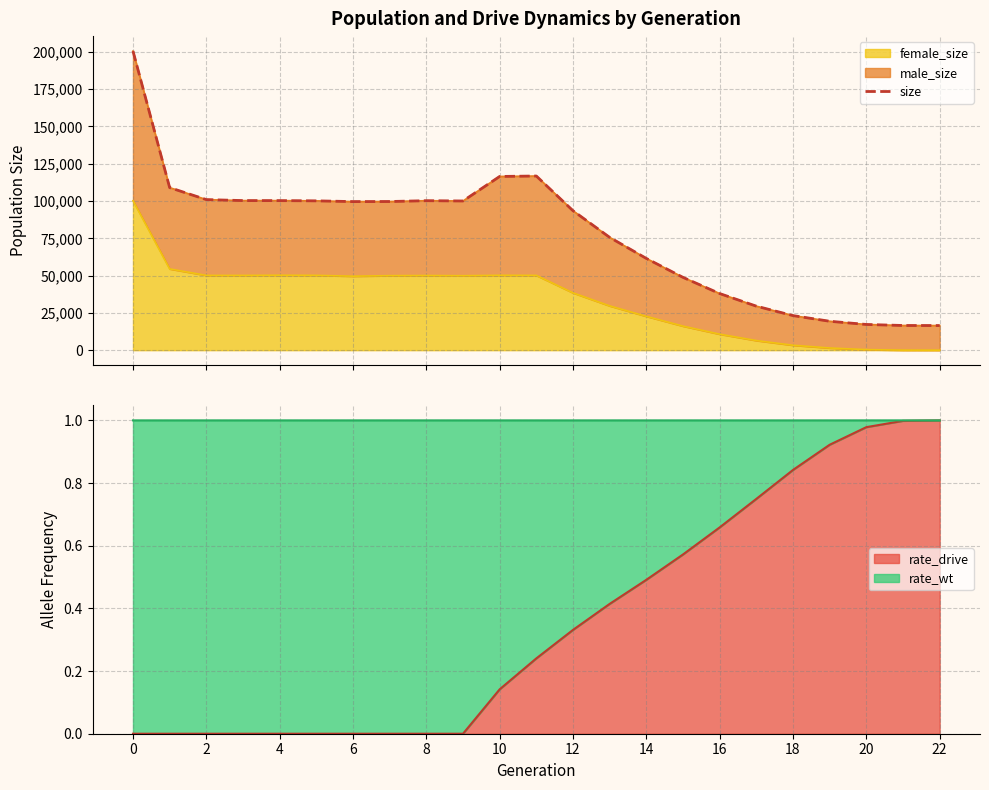

What is the maximum value for female_size?

100232